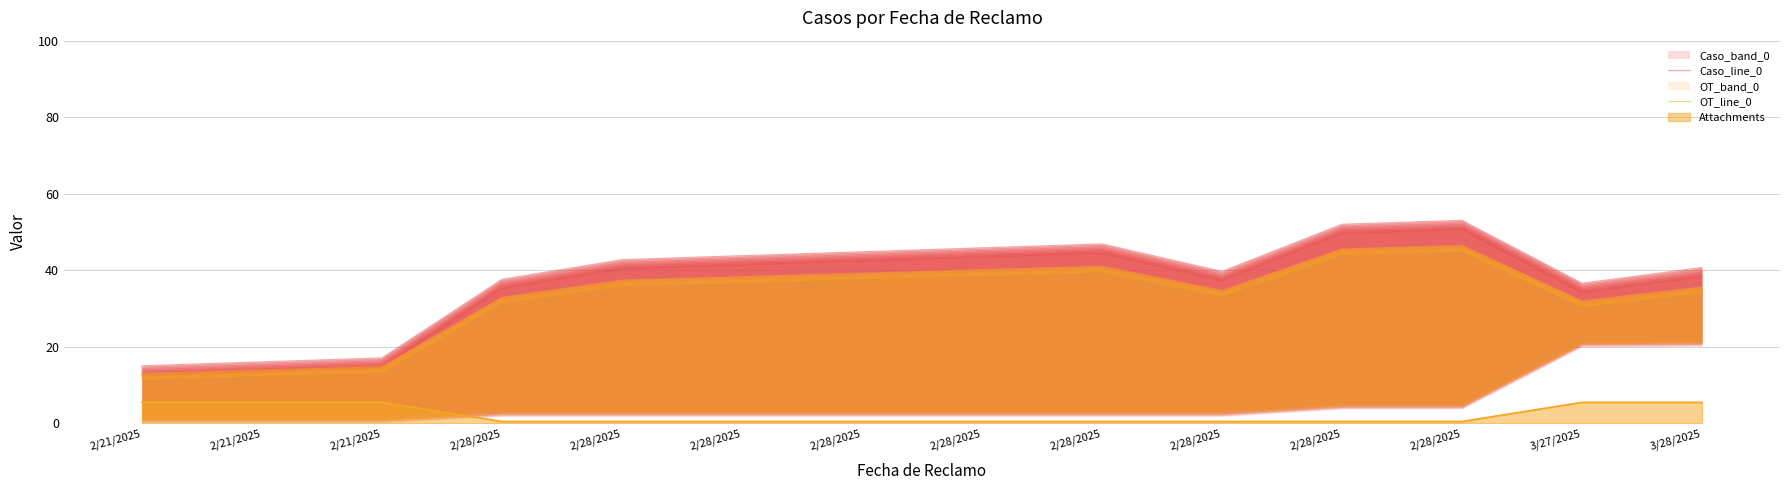

In Caso_line_0, how many points are higher than both neighbors (excluding endpoints)?

2